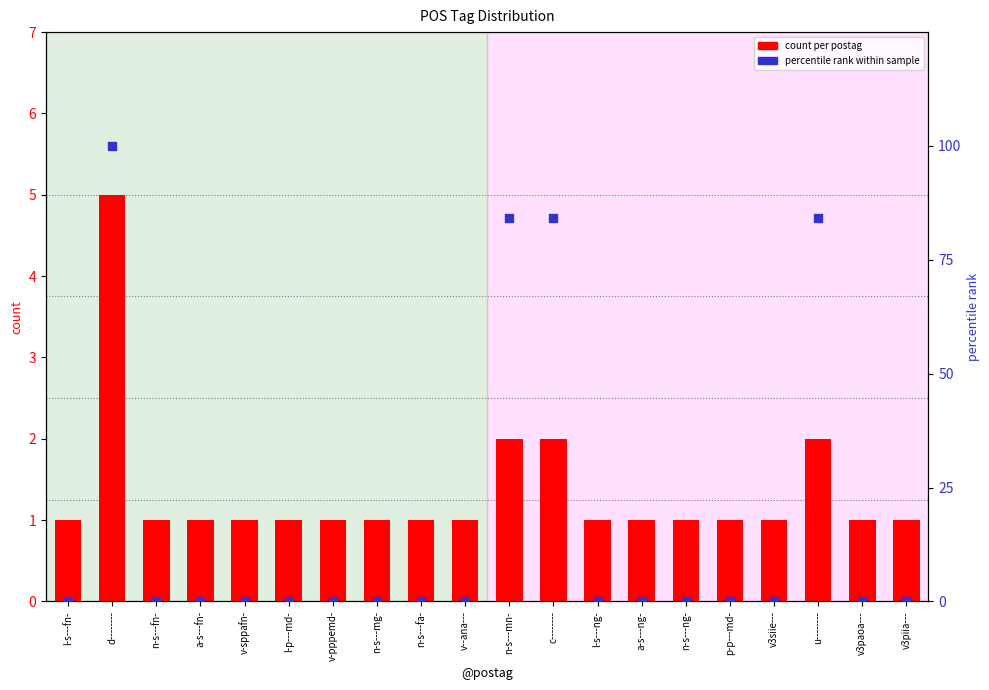

Is the value of percentile rank within sample at l-s---ng- greater than the value of count per postag at d--------?

No